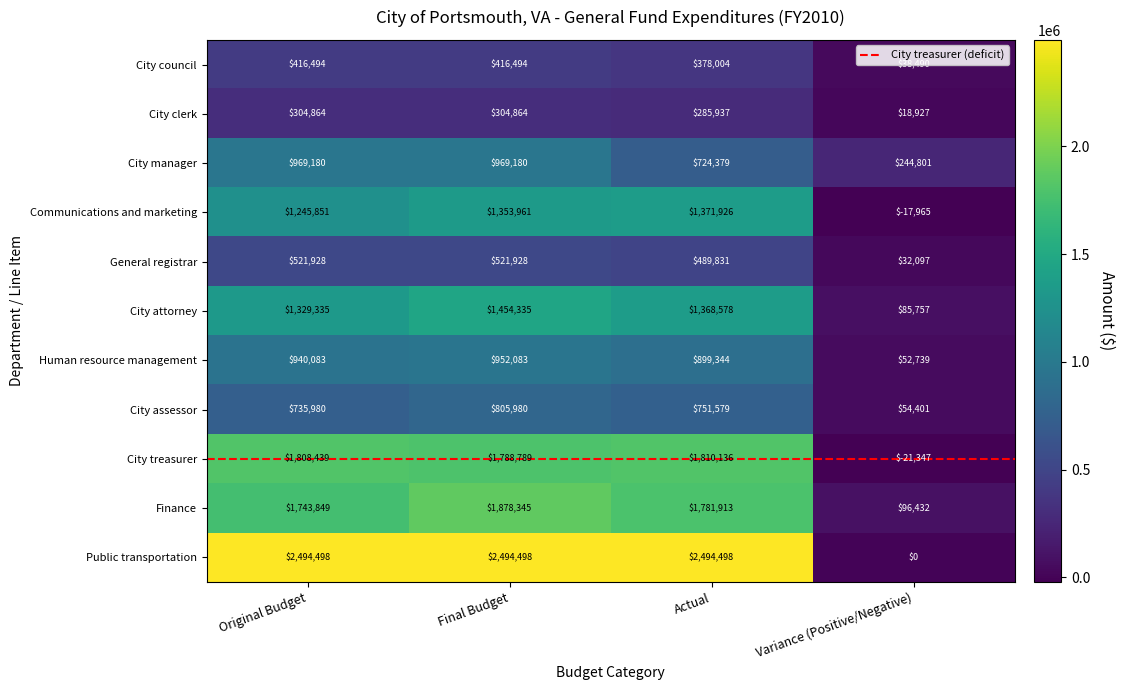

What value does the Communications and marketing series have at Actual, to the nearest 50?

1371950